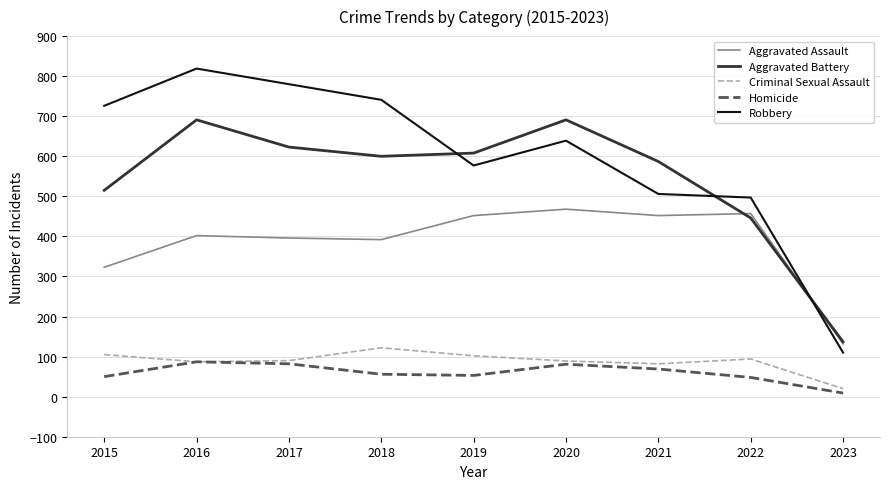

What is the spread (max minus min) of values at 2017?

698